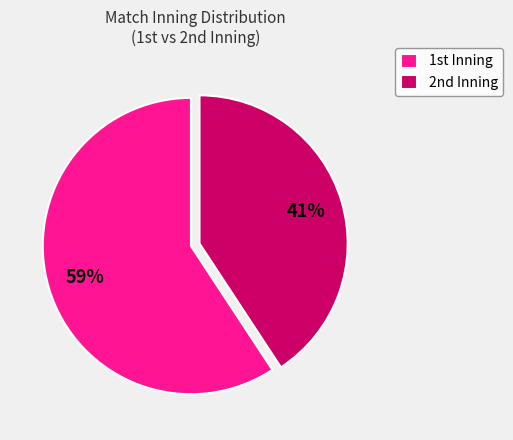

Which category has the biggest portion of the pie?

1st